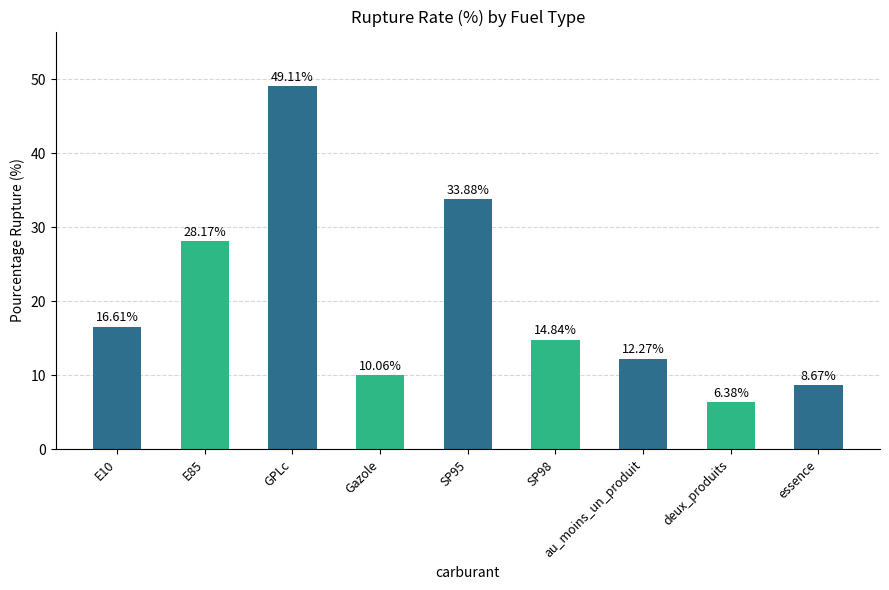

At which category does the chart reach its peak across all series?

GPLc